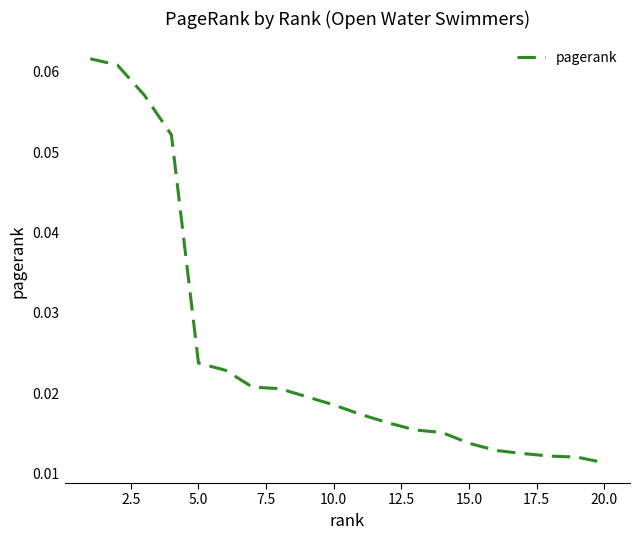

Is this an area chart (filled region under the line)?

No